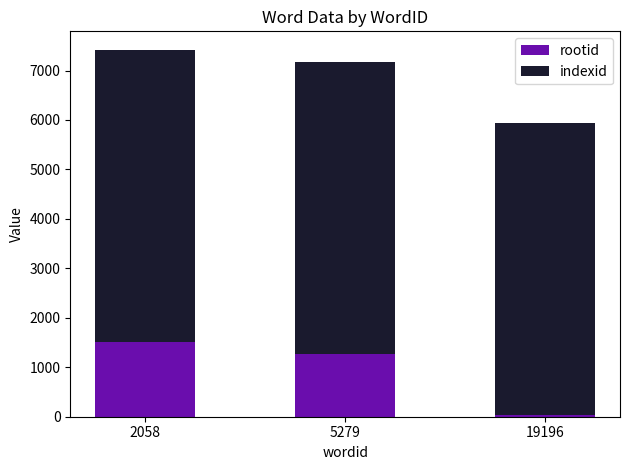

What is the maximum value for rootid?

1515